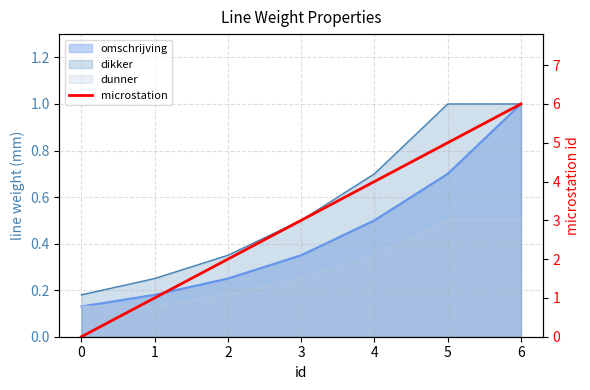

What value does the data have at 3?

3